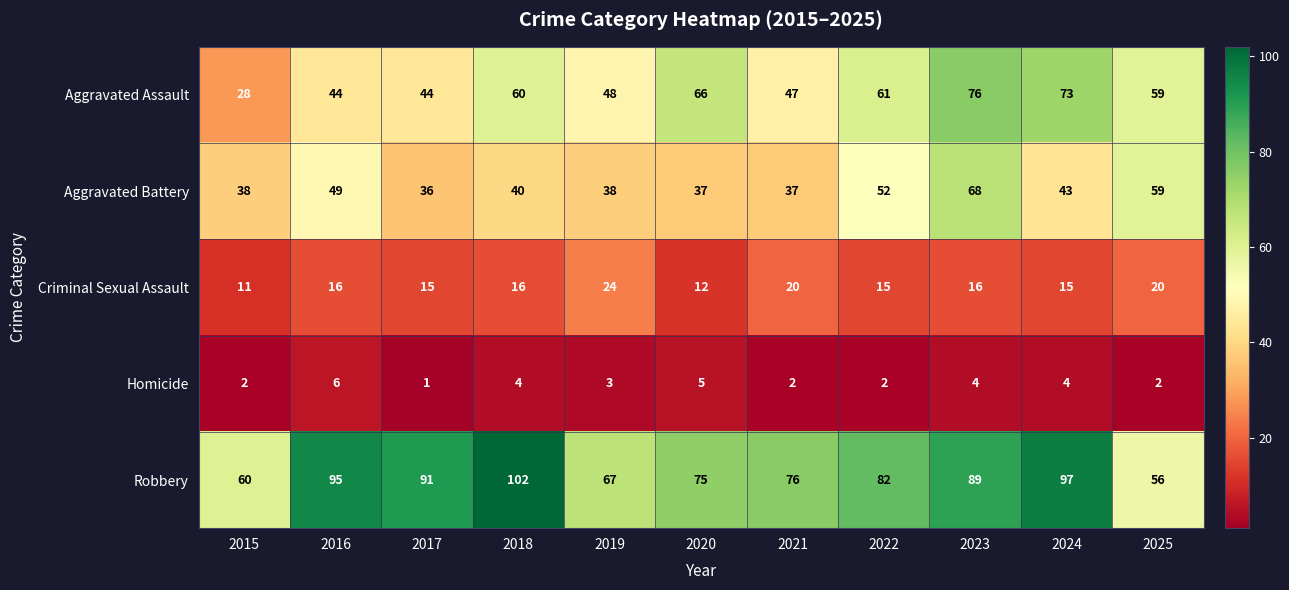

Which series changed the most between 2015 and 2024?

Aggravated Assault